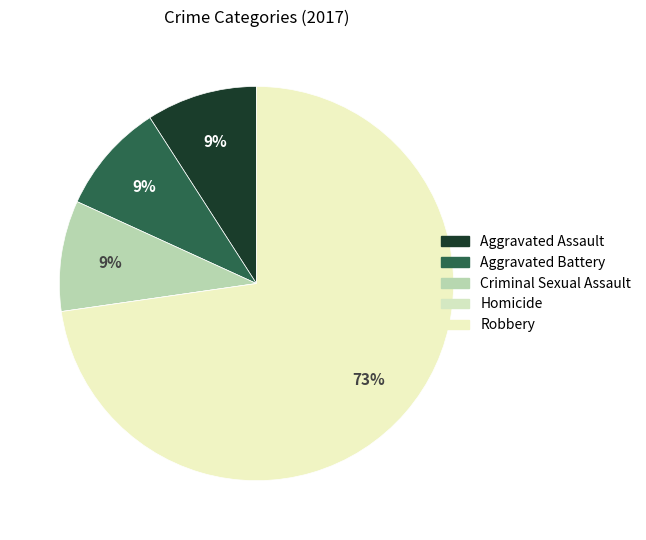

The Criminal Sexual Assault slice represents 19% of the pie. True or false?

False